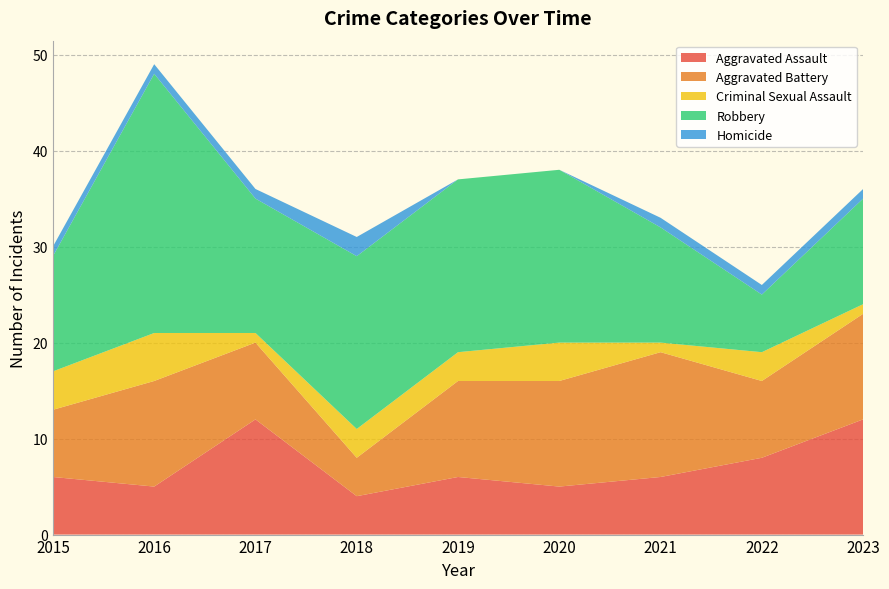

Reading left to right, list all the values displayed in this chart.

Aggravated Assault: 2015=6	2016=5	2017=12	2018=4	2019=6	2020=5	2021=6	2022=8	2023=12
Aggravated Battery: 2015=7	2016=11	2017=8	2018=4	2019=10	2020=11	2021=13	2022=8	2023=11
Criminal Sexual Assault: 2015=4	2016=5	2017=1	2018=3	2019=3	2020=4	2021=1	2022=3	2023=1
Robbery: 2015=12	2016=27	2017=14	2018=18	2019=18	2020=18	2021=12	2022=6	2023=11
Homicide: 2015=1	2016=1	2017=1	2018=2	2019=0	2020=0	2021=1	2022=1	2023=1